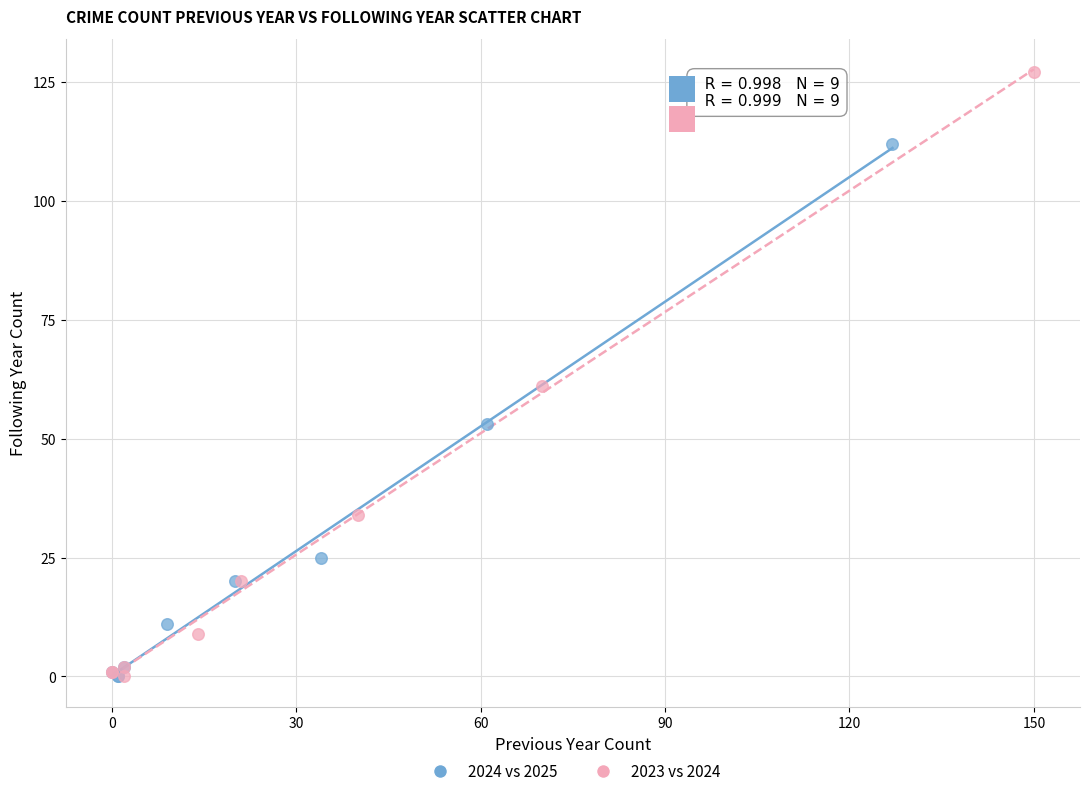

Which series has the largest Y range (max minus min)?

2023 vs 2024